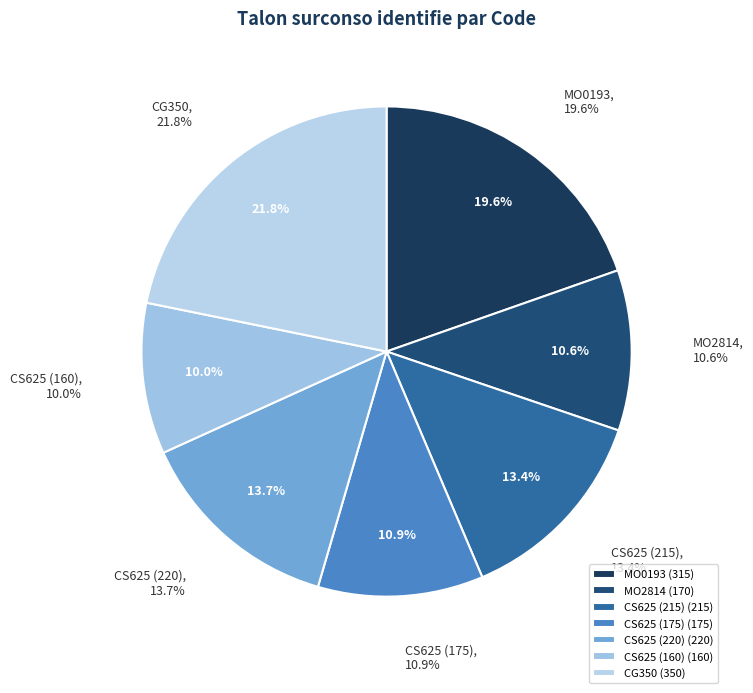

Is there a majority slice in this chart?

No